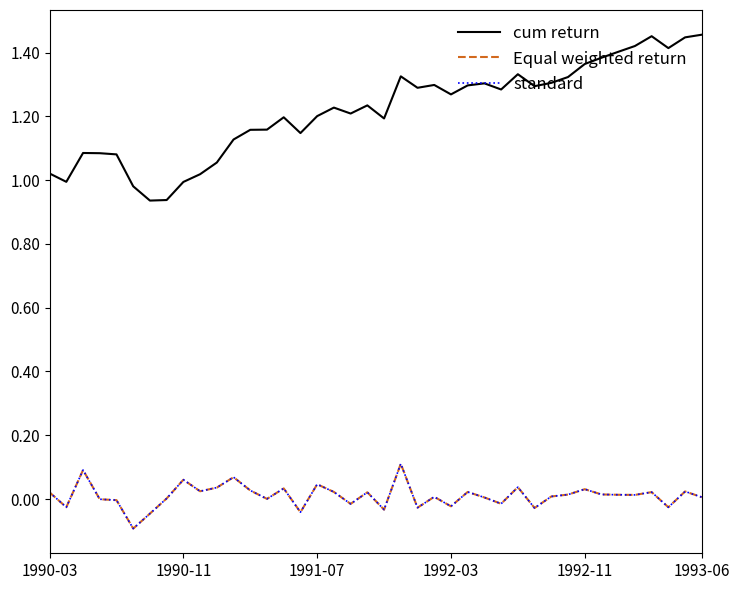

In Equal weighted return, how many points are lower than both neighbors (excluding endpoints)?

13